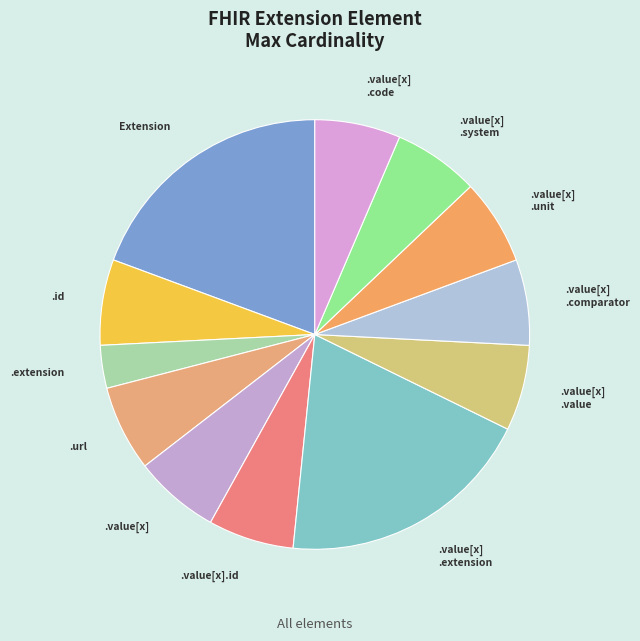

What is the ratio of the value at .value[x] .system to the value at .value[x] .code?

1.0